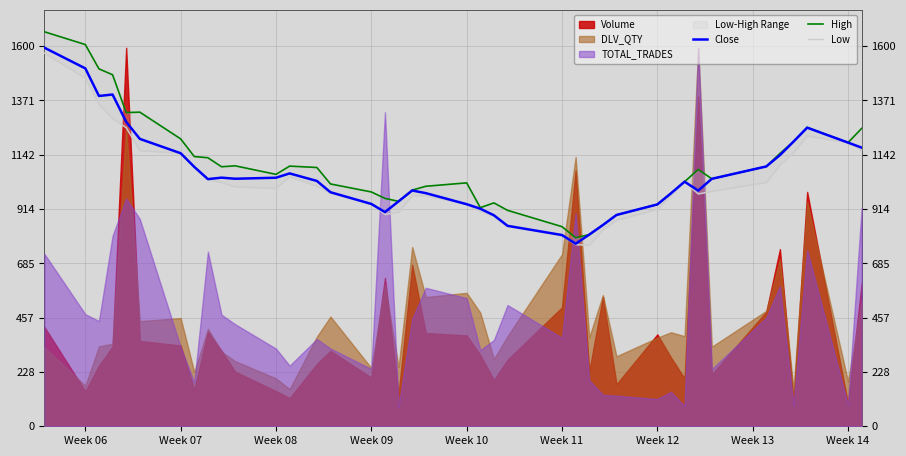

At Week 09, list the series in order from largest to smallest.

High, Close, Low